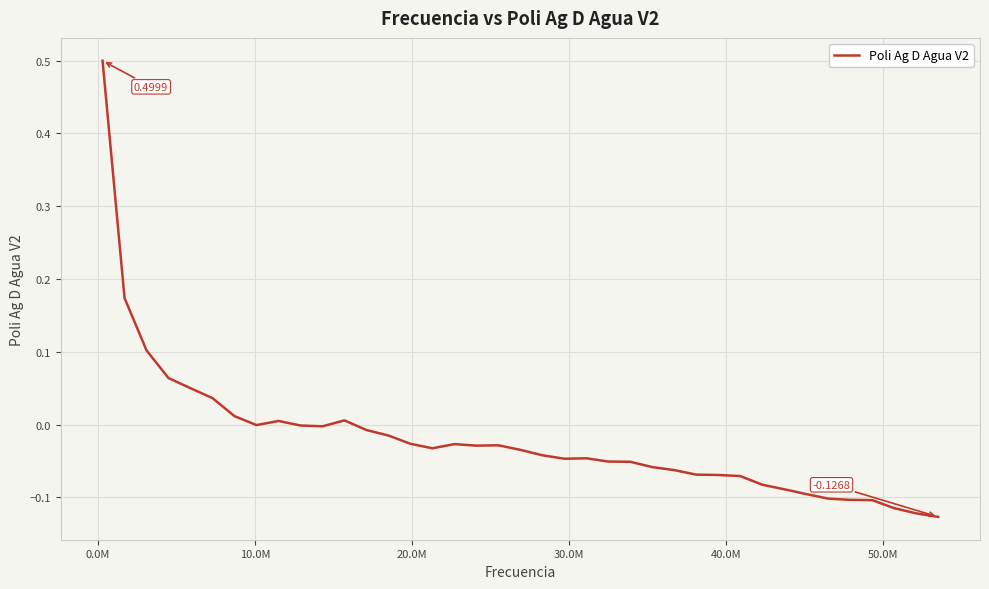

What is the difference between the maximum and minimum values?

0.6